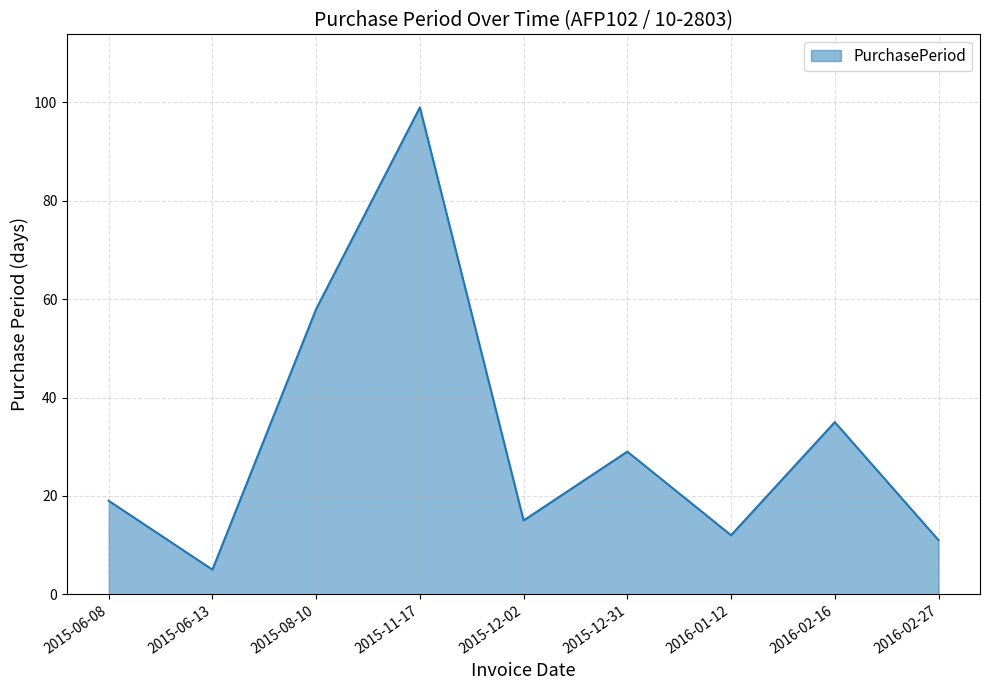

What is the difference between the maximum and minimum values?

94